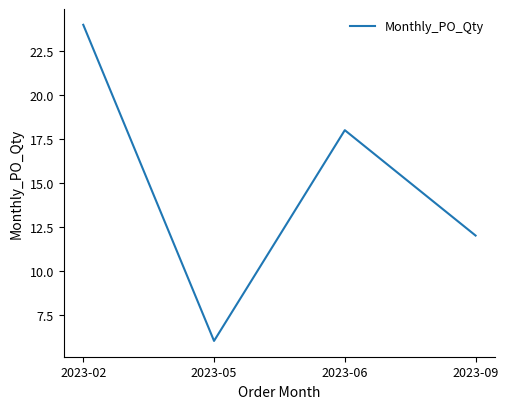

What is the change in value from 2023-05 to 2023-06?

+12